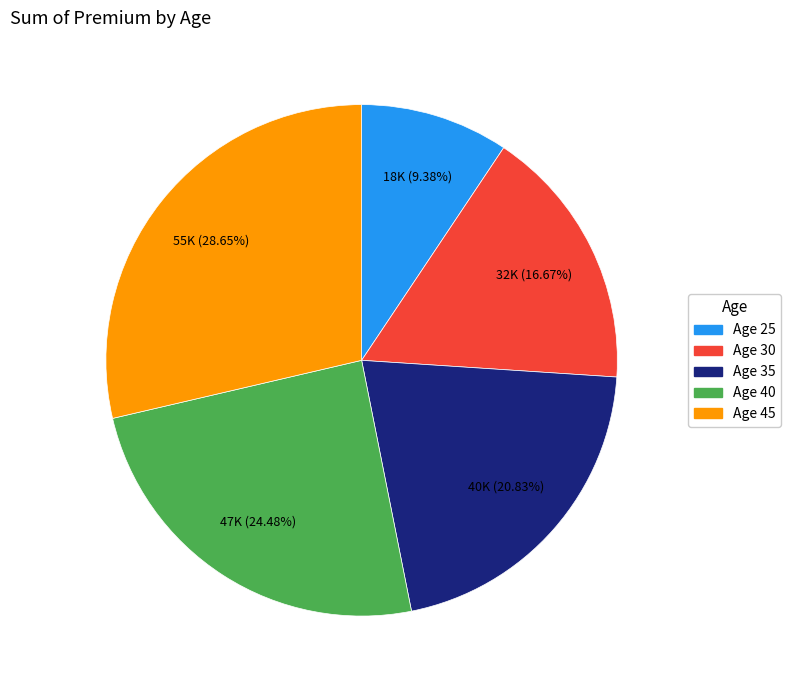

Is there a majority slice in this chart?

No